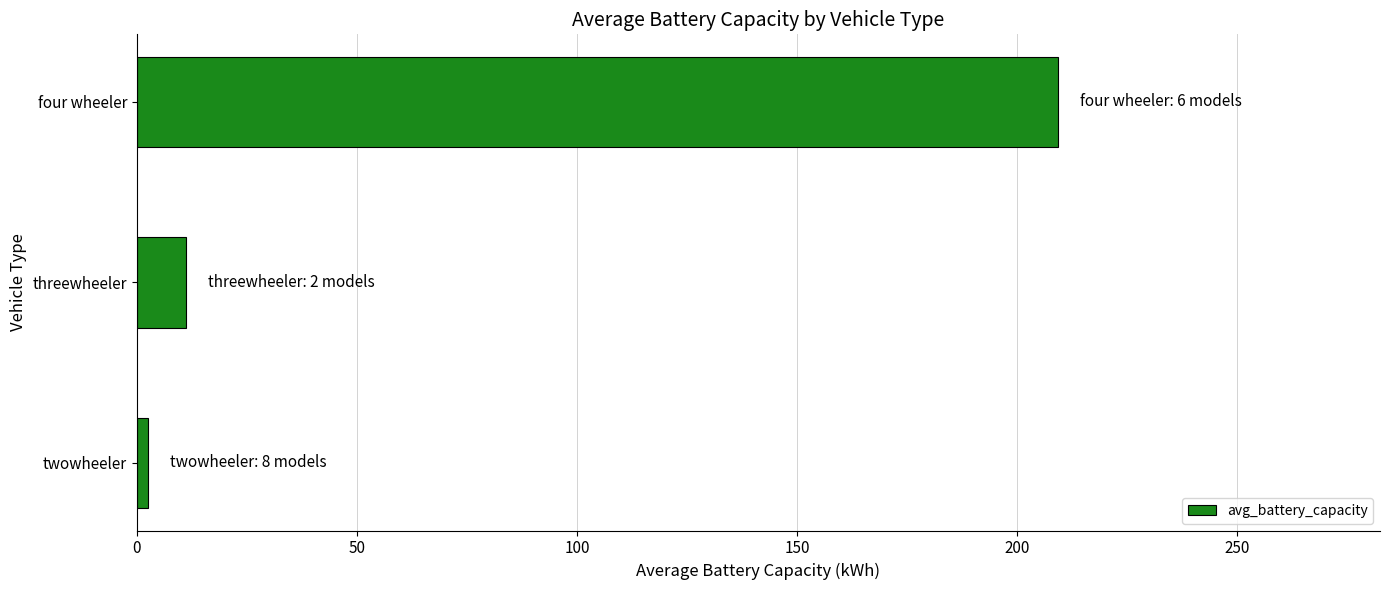

What is the difference between the maximum and second lowest values?

198.1